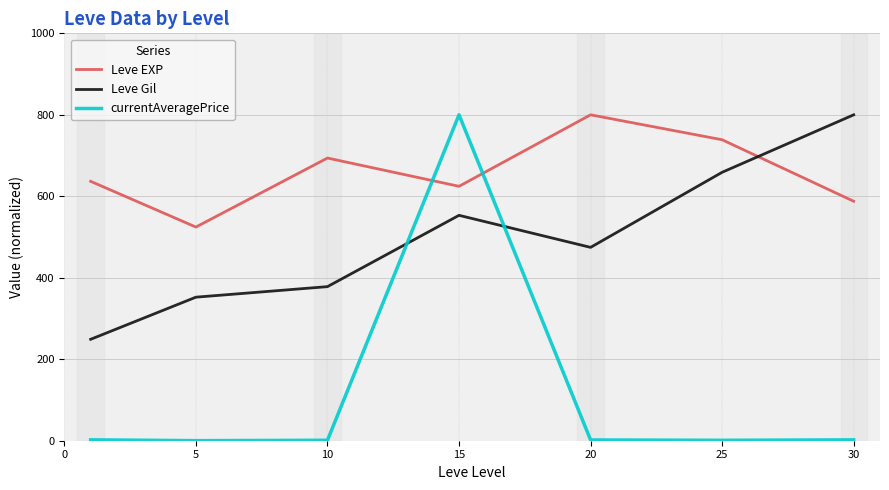

List the series in order of their overall mean, lowest first.

currentAveragePrice, Leve Gil, Leve EXP